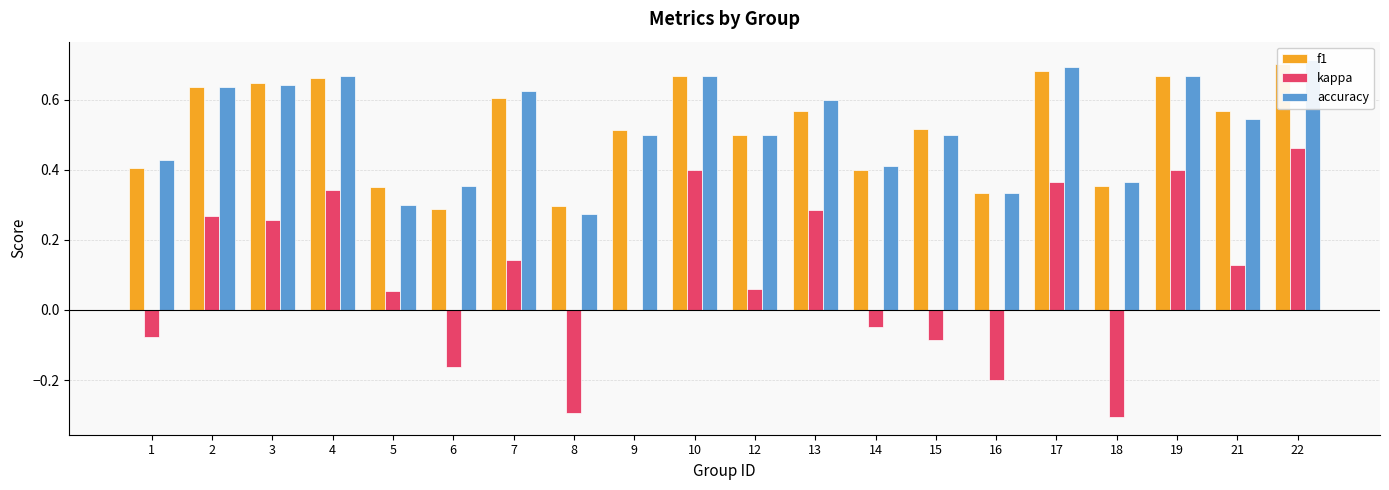

Reading right to left, list all the values displayed in this chart.

f1: 0.7	0.6	0.7	0.4	0.7	0.3	0.5	0.4	0.6	0.5	0.7	0.5	0.3	0.6	0.3	0.3	0.7	0.6	0.6	0.4
kappa: 0.5	0.1	0.4	-0.3	0.4	-0.2	-0.1	-0.0	0.3	0.1	0.4	0.0	-0.3	0.1	-0.2	0.1	0.3	0.3	0.3	-0.1
accuracy: 0.7	0.5	0.7	0.4	0.7	0.3	0.5	0.4	0.6	0.5	0.7	0.5	0.3	0.6	0.4	0.3	0.7	0.6	0.6	0.4